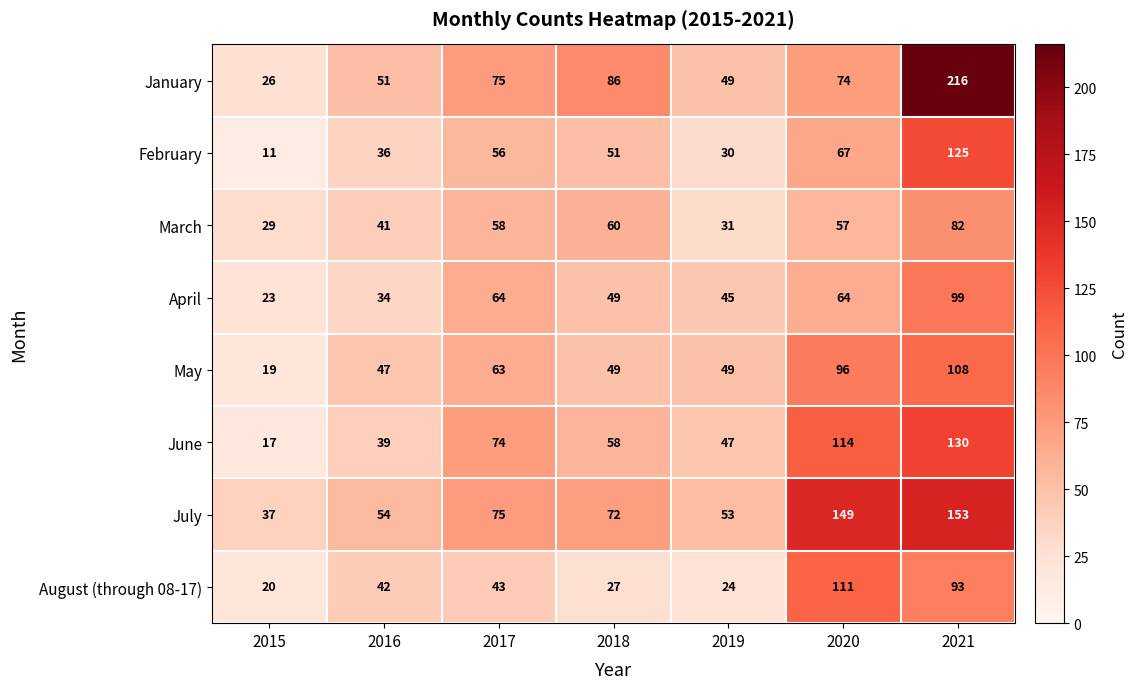

What is the difference between the second highest and minimum values in the March series?

31